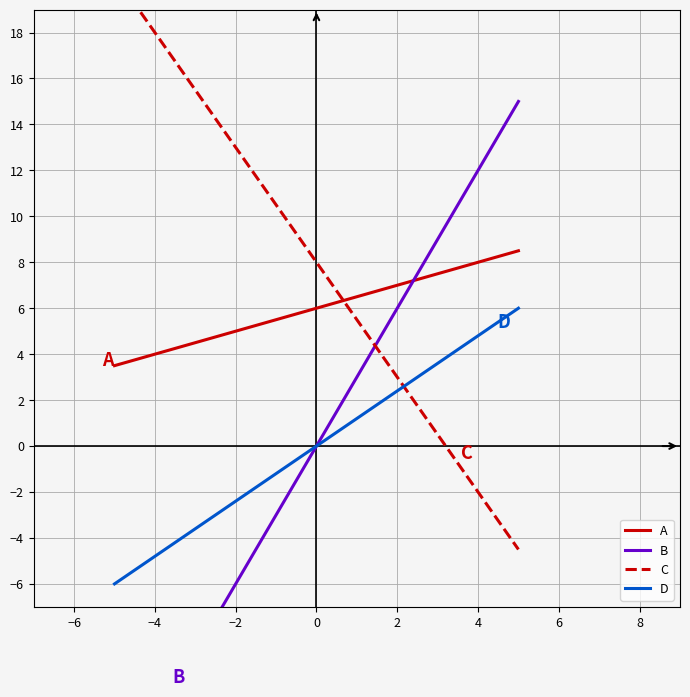

How many lines are shown in the chart?

4